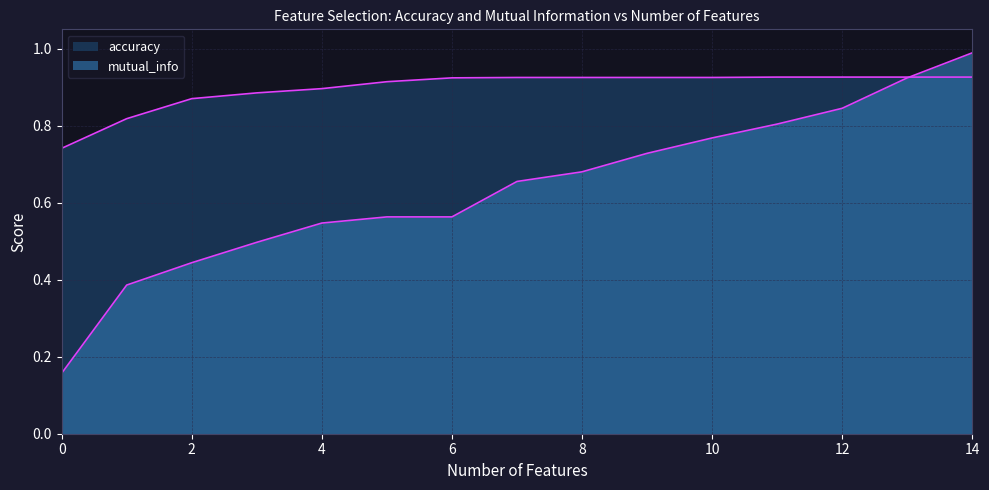

What is the difference between the highest and lowest values at 4?

0.3